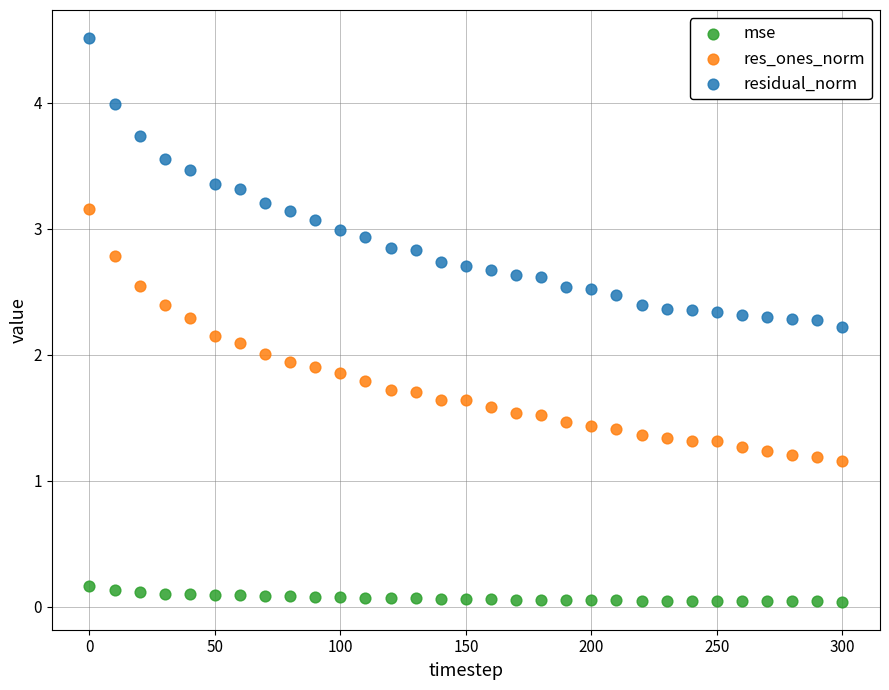

Which series reaches the maximum Y coordinate?

residual_norm